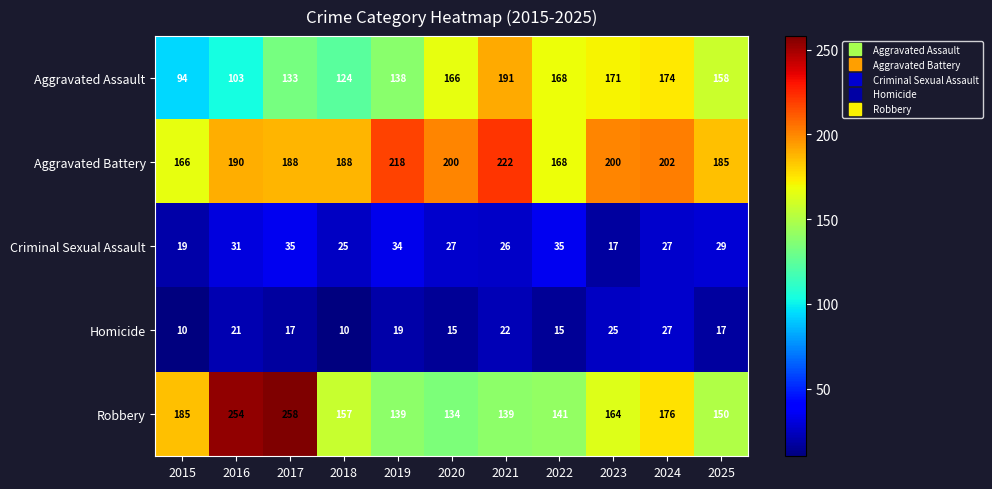

What is the minimum value shown in the chart?

10